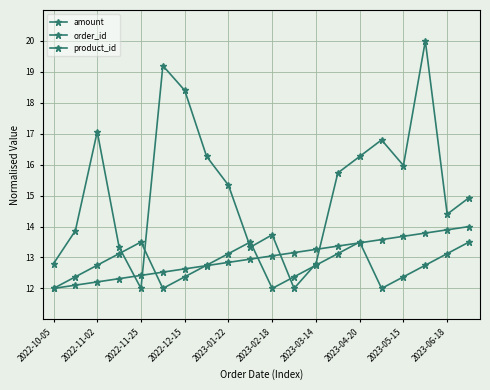

Which series has the largest range (max minus min)?

amount